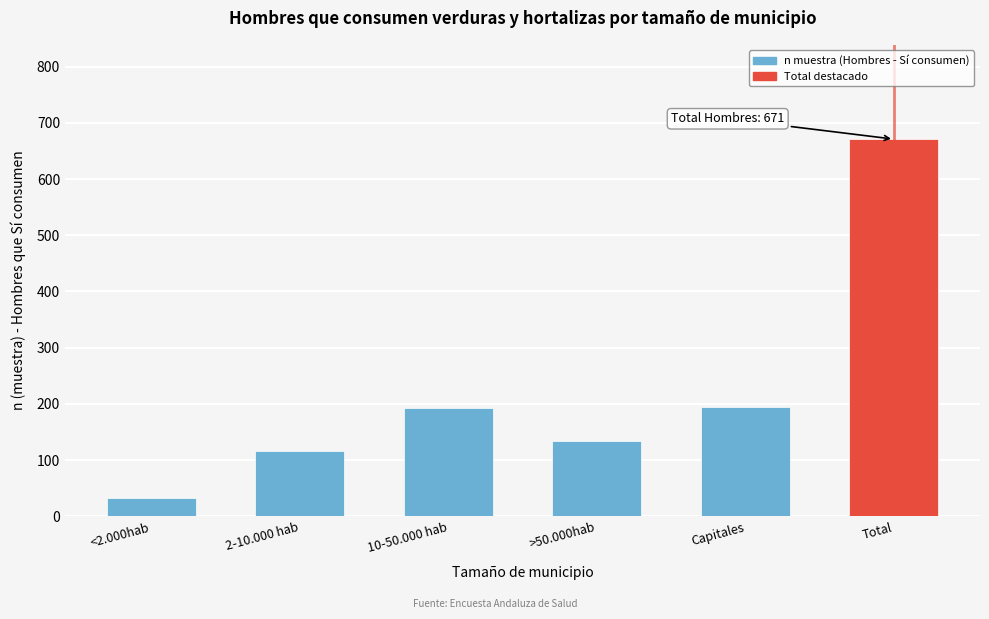

True or false: the data shows 34 at >50.000hab.

False